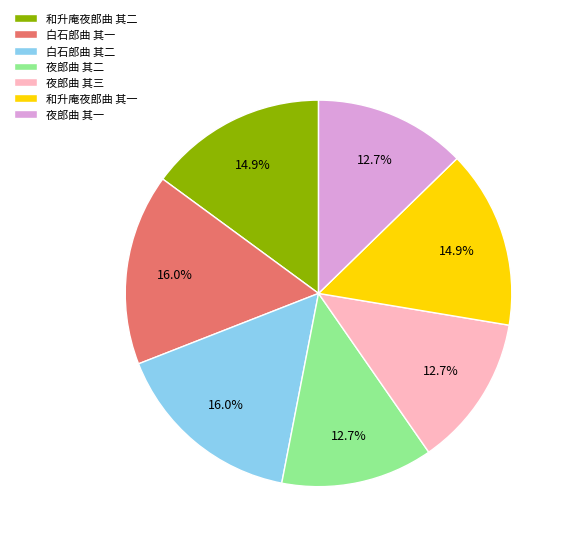

To the nearest percent, what percentage of the pie is 和升庵夜郎曲 其一?

15%